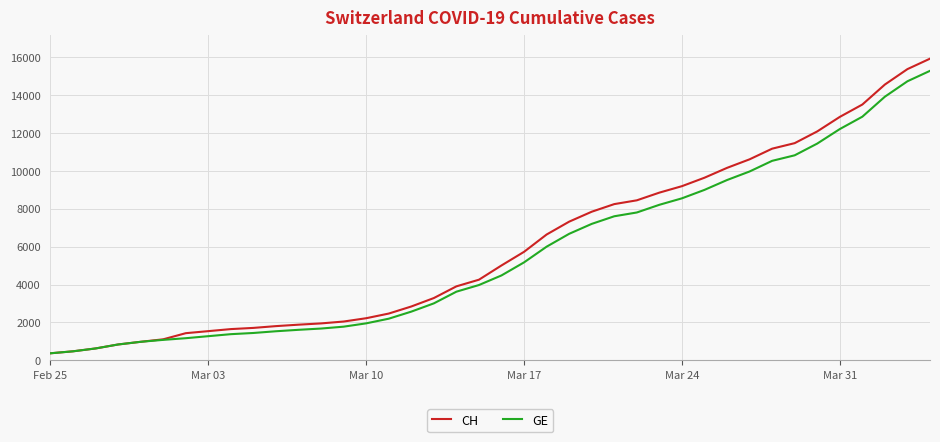

What is the minimum value for GE?

375